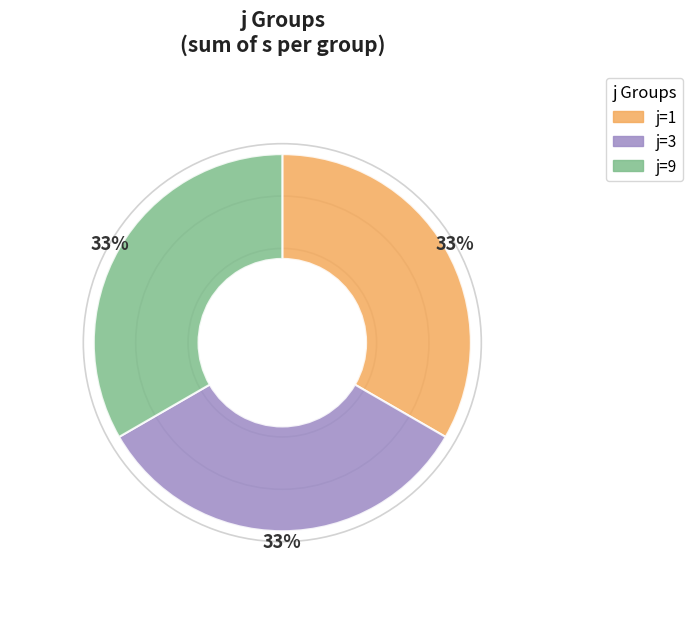

Combined, do j=1 and j=9 account for over 50%?

Yes